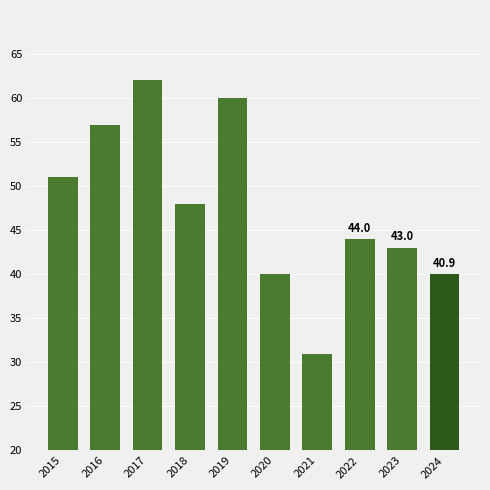

What is the greatest value displayed?

62